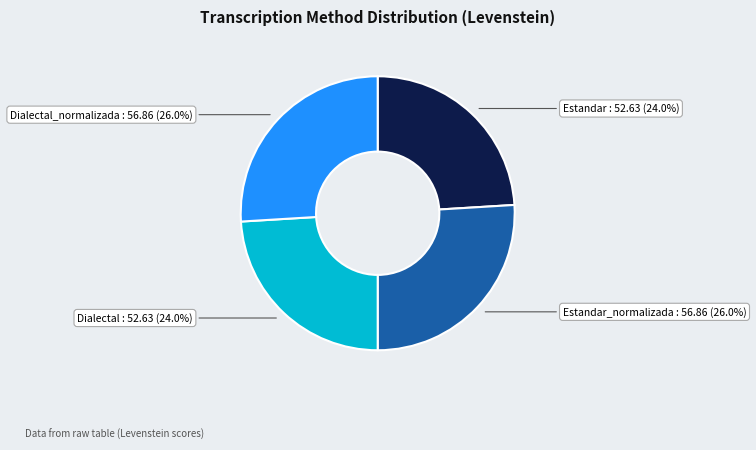

Is there a majority slice in this chart?

No